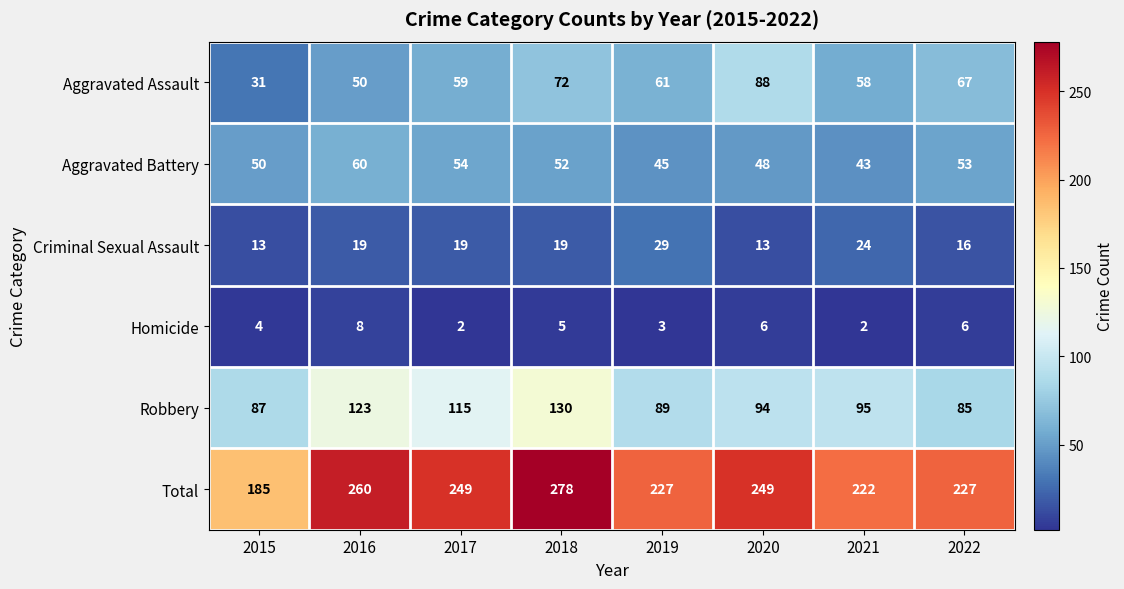

Is it true that Criminal Sexual Assault equals 32 at 2016?

False